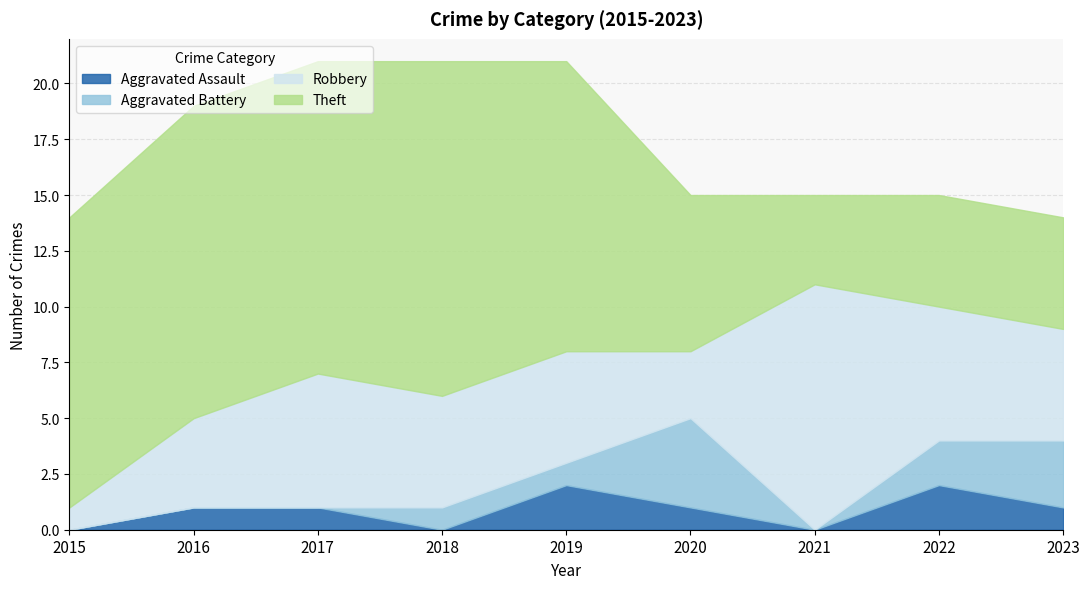

What is the maximum value for Aggravated Battery?

4